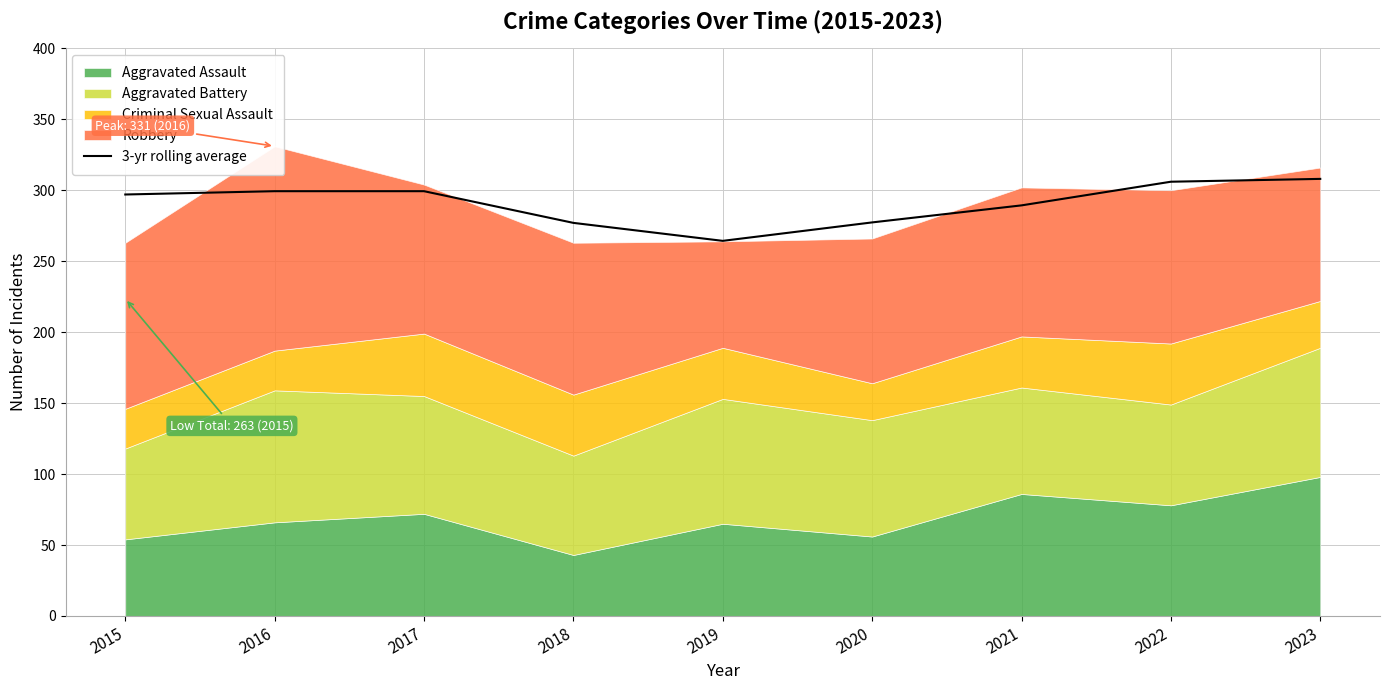

List the labels in order of value, largest first.

2023, 2022, 2016, 2017, 2015, 2021, 2020, 2018, 2019